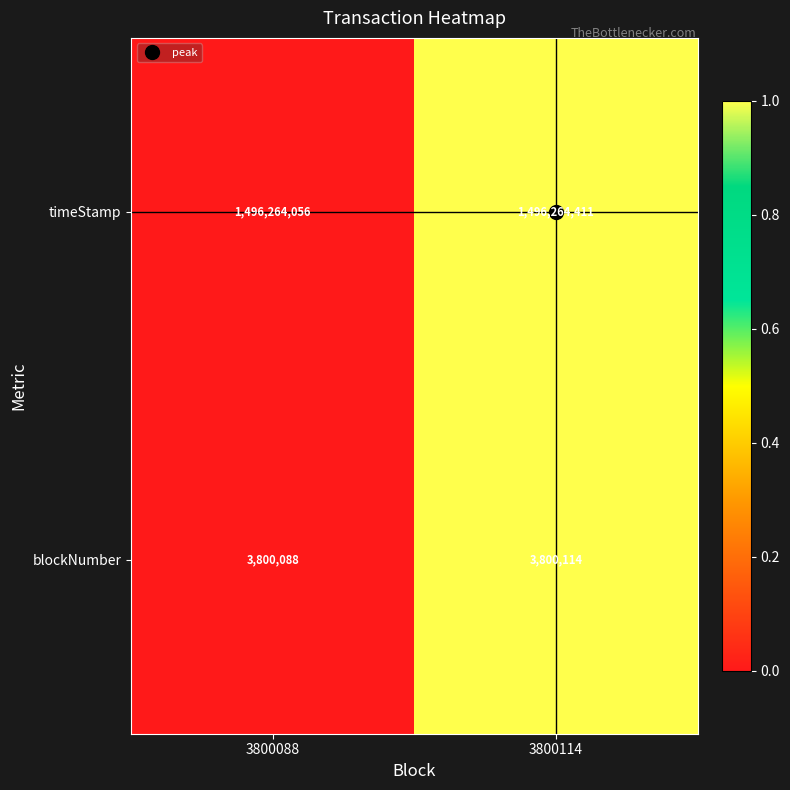

What is the sum of the blockNumber values at 3800088 and 3800114?

7600202